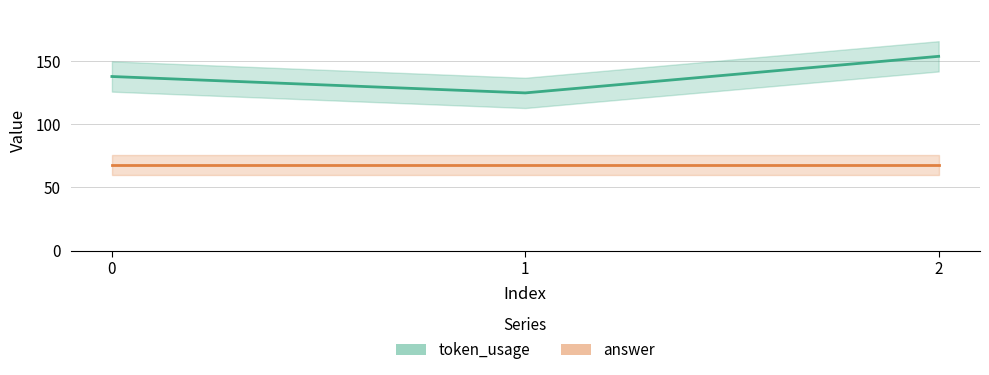

What is the difference between the values at 0 and 1?

13